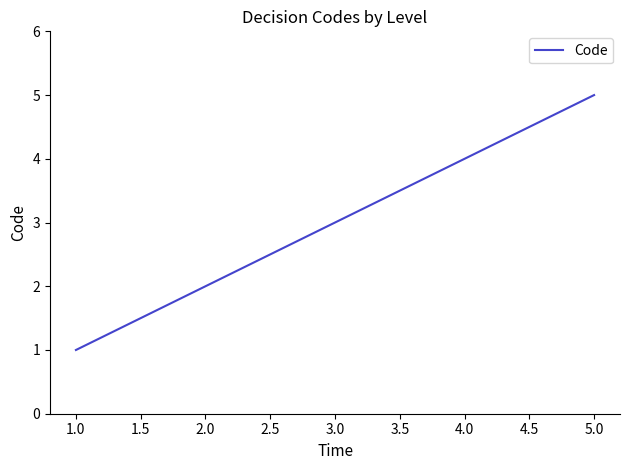

What is the average value?

3